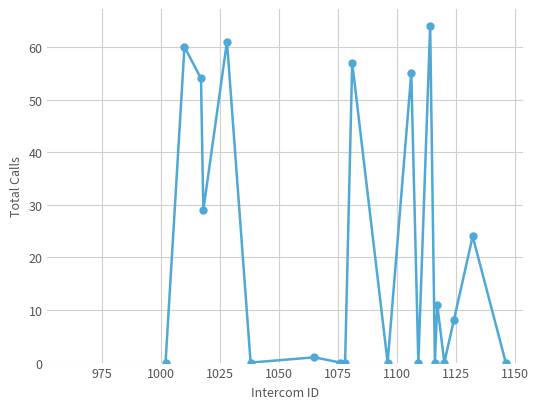

What is the difference between the maximum and second lowest values?

64